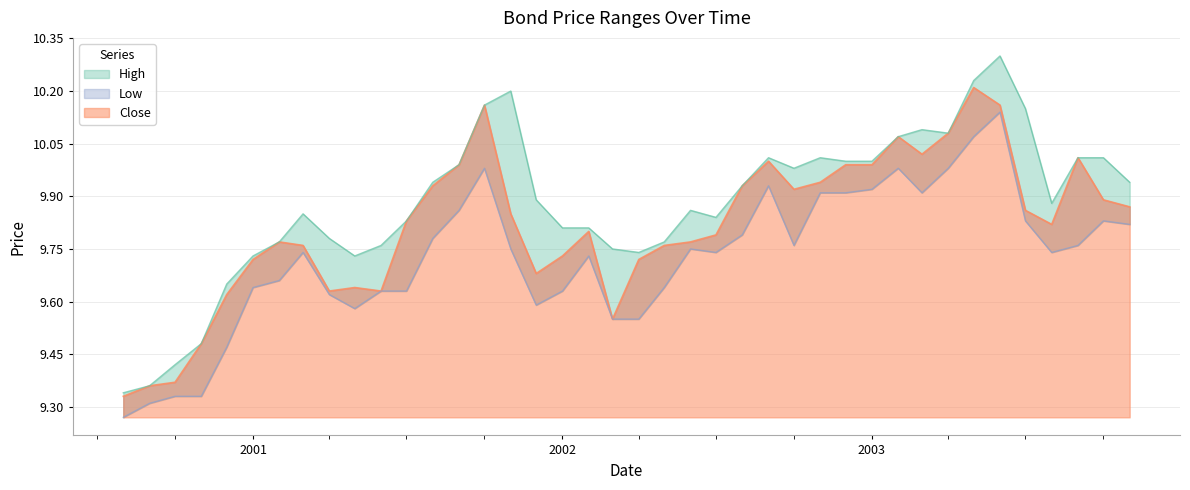

The Low series shows 4.8 at 2003-11-01. True or false?

False